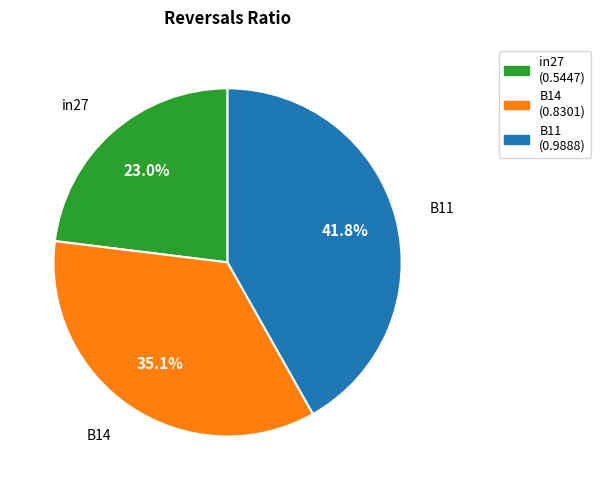

Which slice is the smallest?

in27